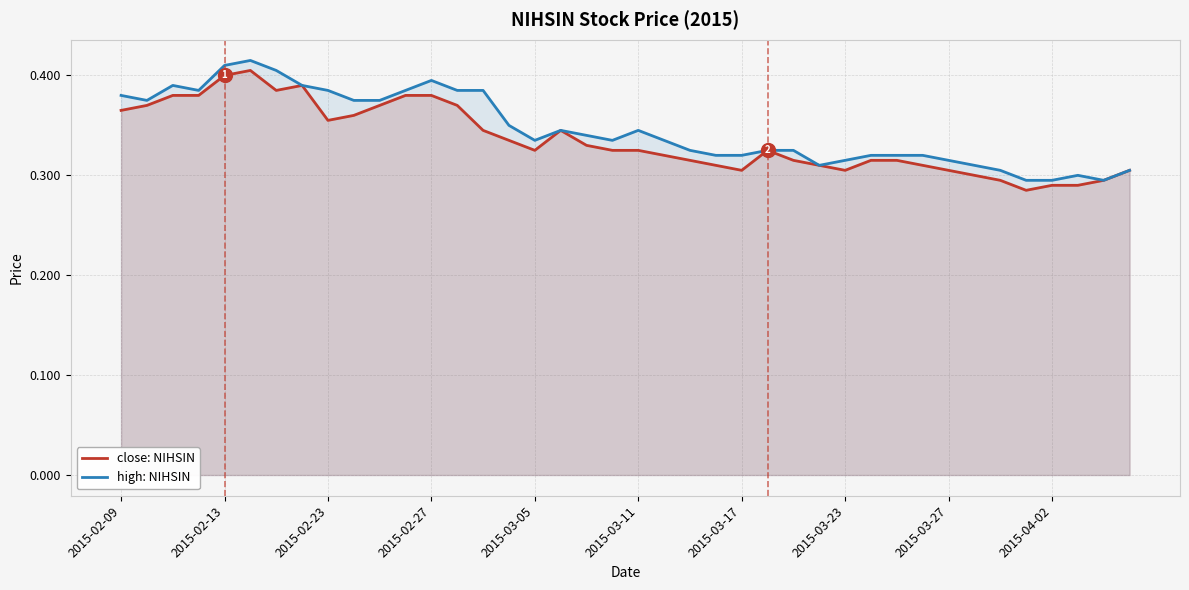

What is the value of the close: NIHSIN point at the 25th from the left?

0.3